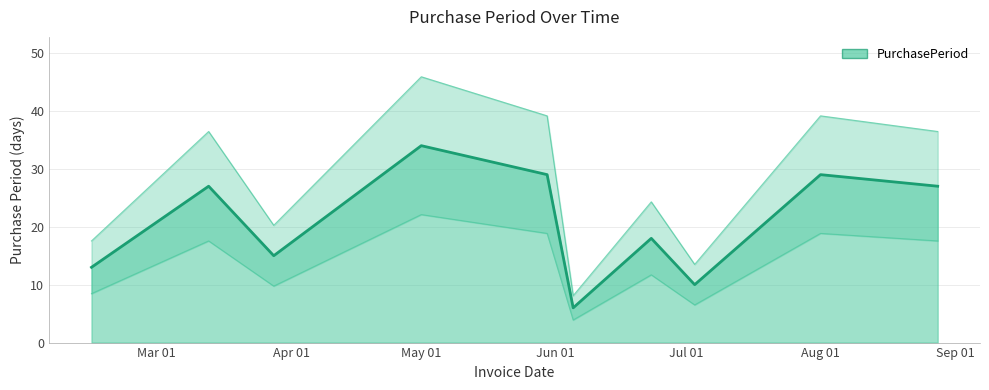

What is the sum of all values?

208